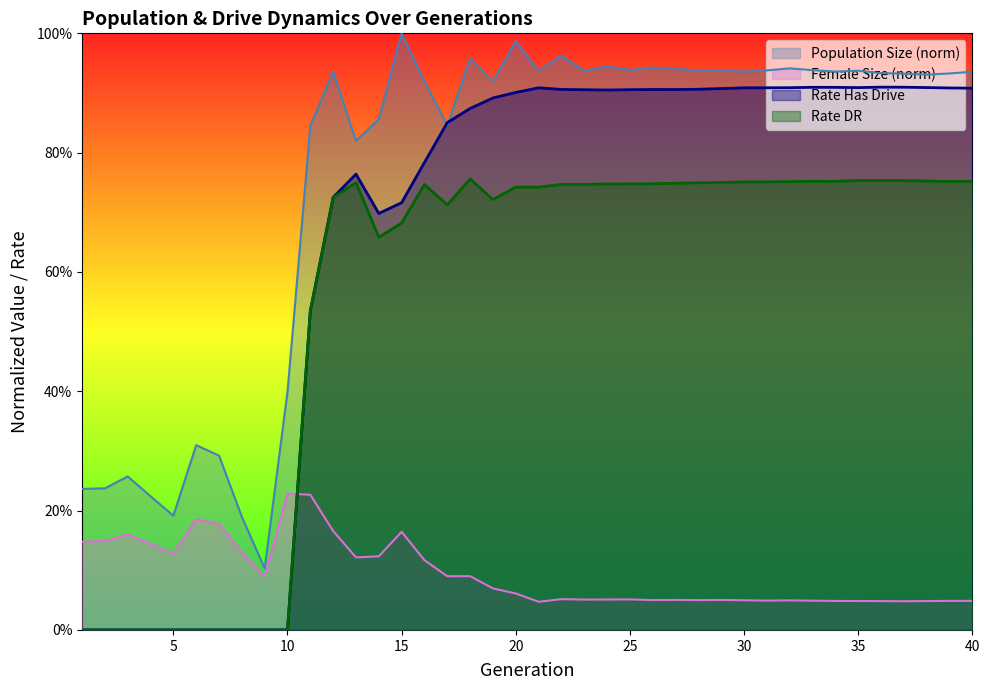

At 8, list the series in order from largest to smallest.

size, female_size, rate_dr, rate_has_drive